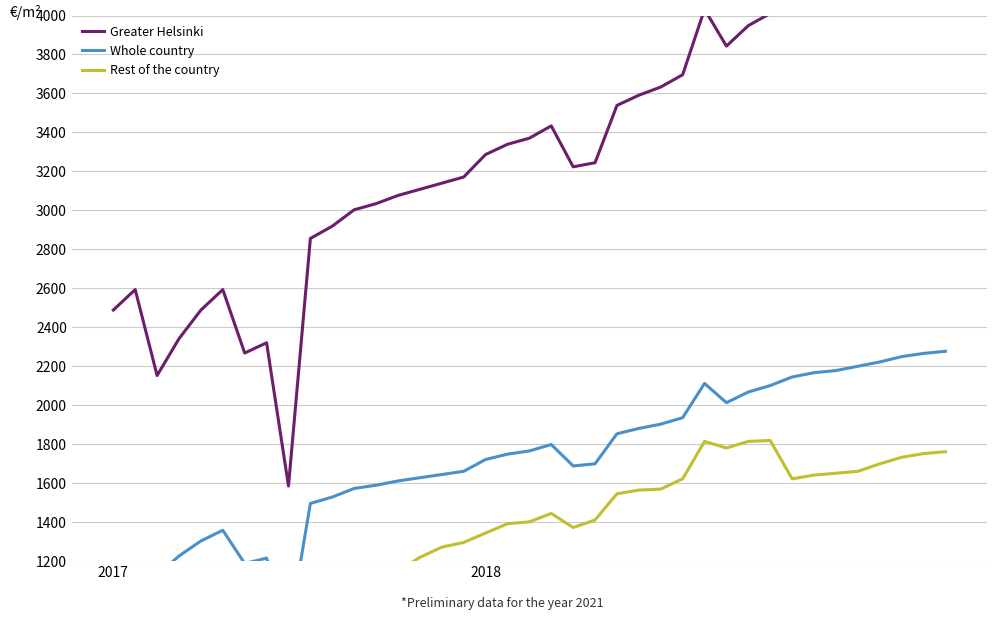

What is the label of the 19th point from the left?

18